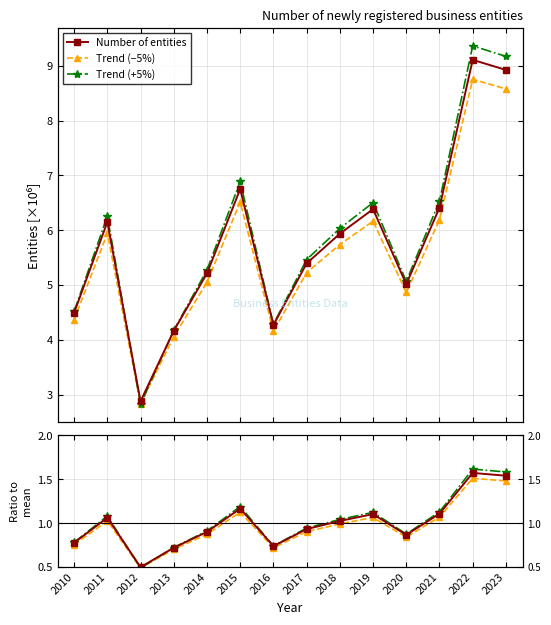

At how many categories does at least one series exceed 1?

7